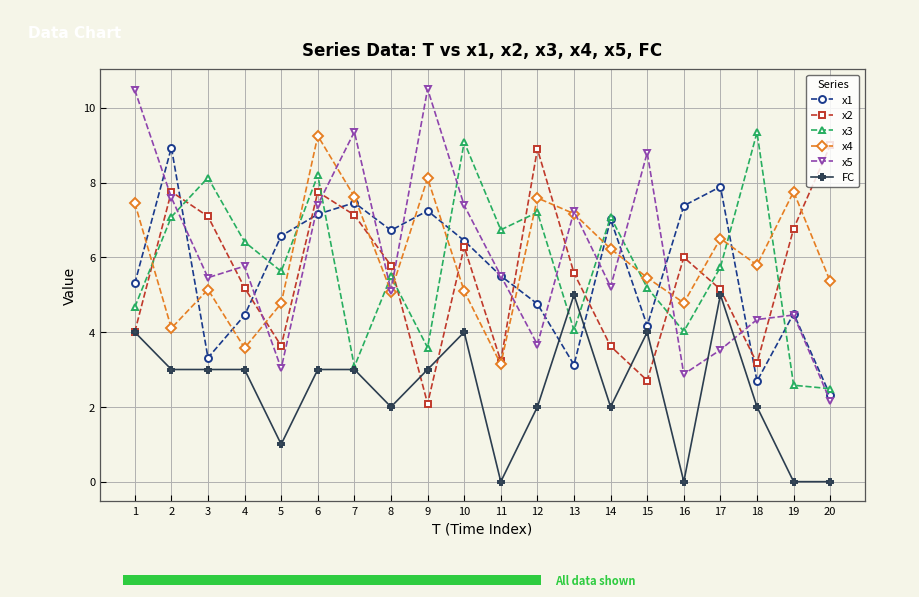

Rank the series at 5 from highest to lowest value.

x1, x3, x4, x2, x5, FC